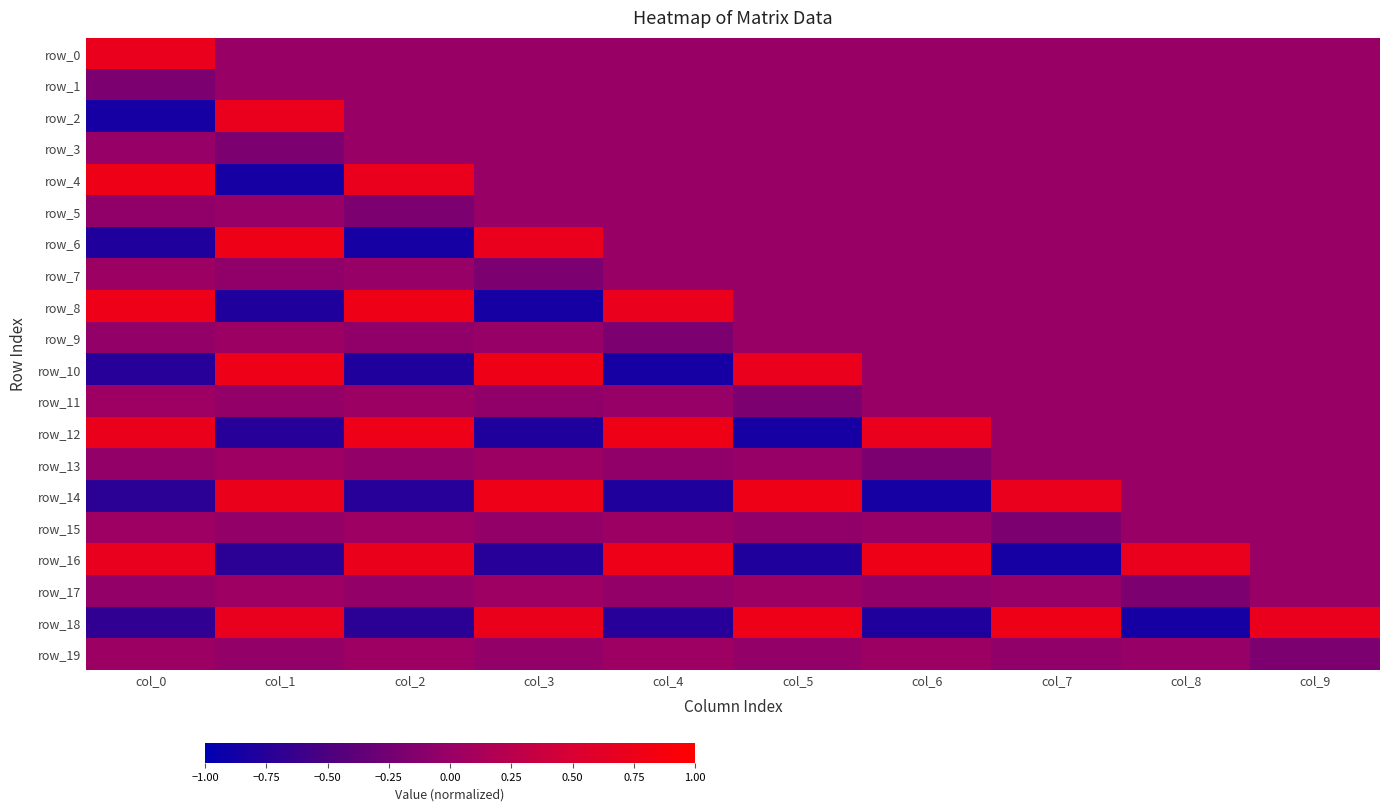

Count the number of categories in the chart.

10